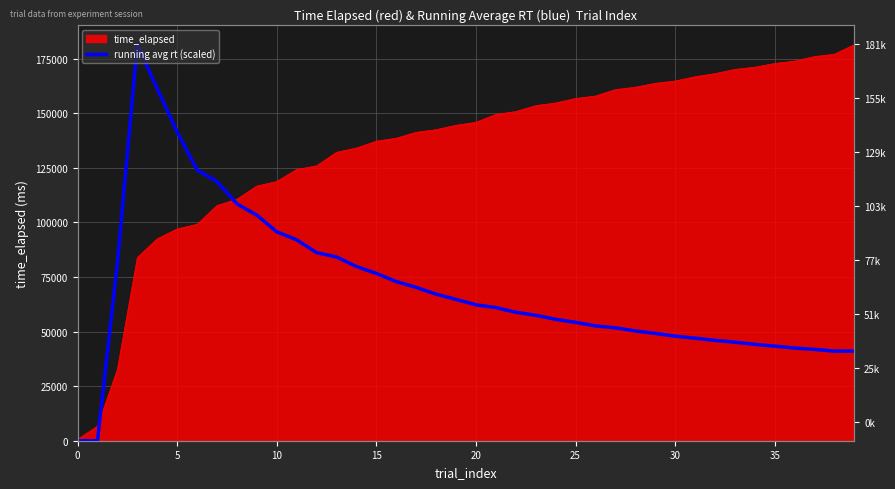

What is the label of the 22nd point from the left?

21